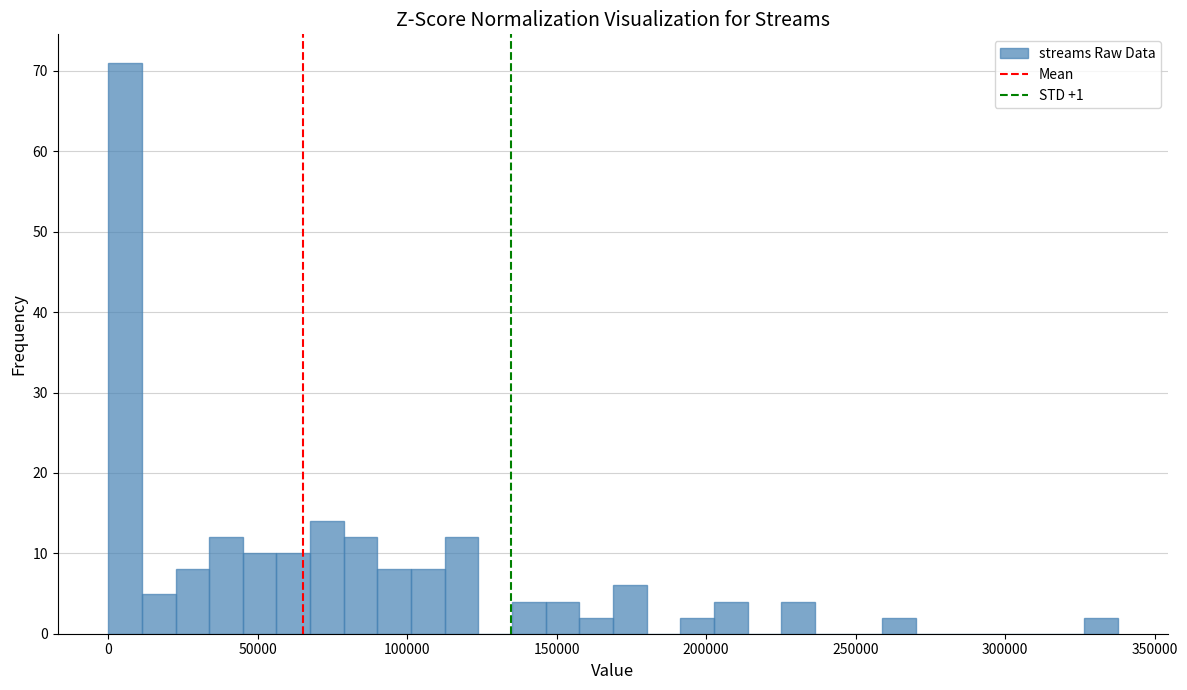

Read against the x-axis, roughly where is the centre of the tallest bar?

5000